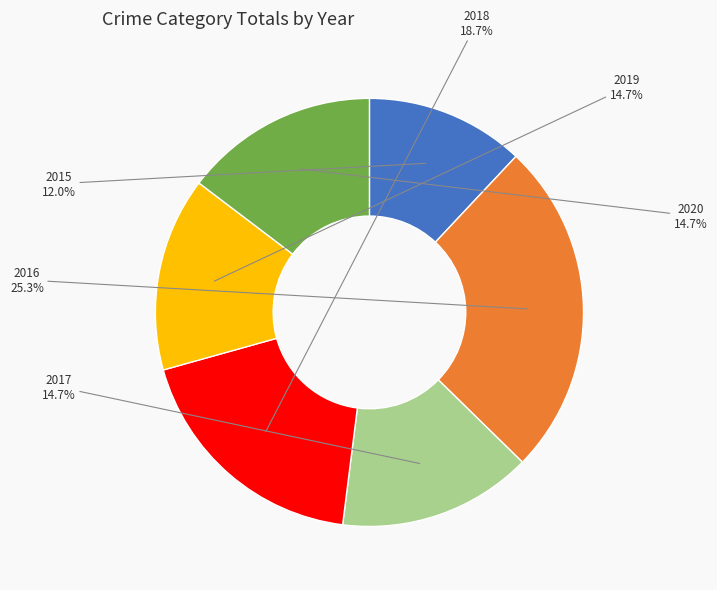

To the nearest percent, what is the difference between the 2015 and 2019 slice percentages?

3%